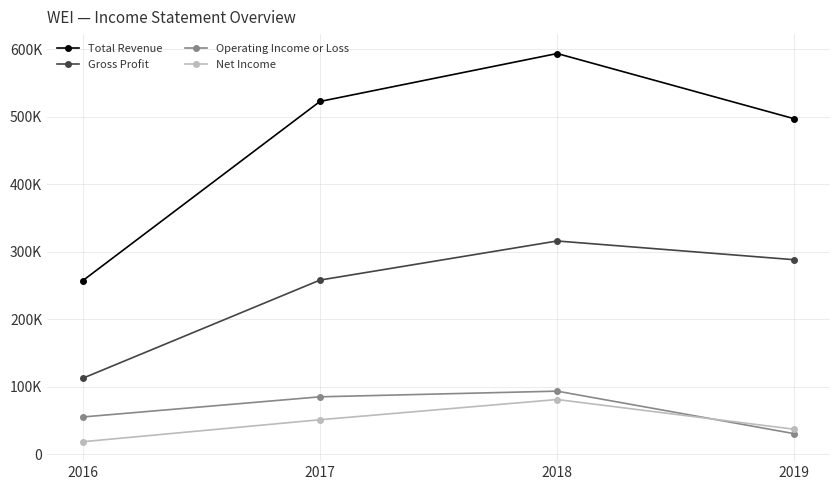

What is the maximum value for Net Income?

80900